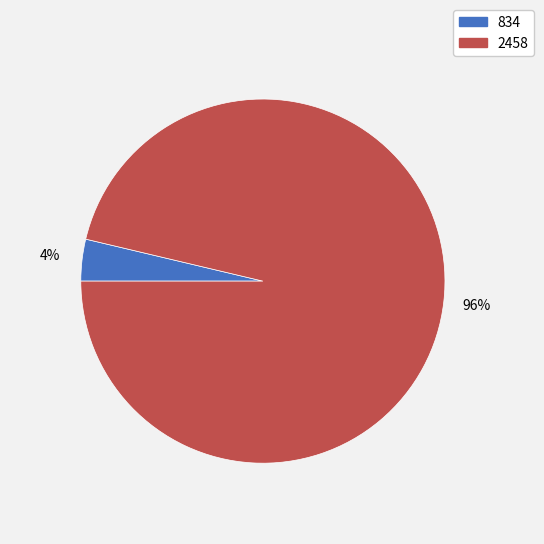

What percentage is the 2458 slice, to the nearest percent?

96%